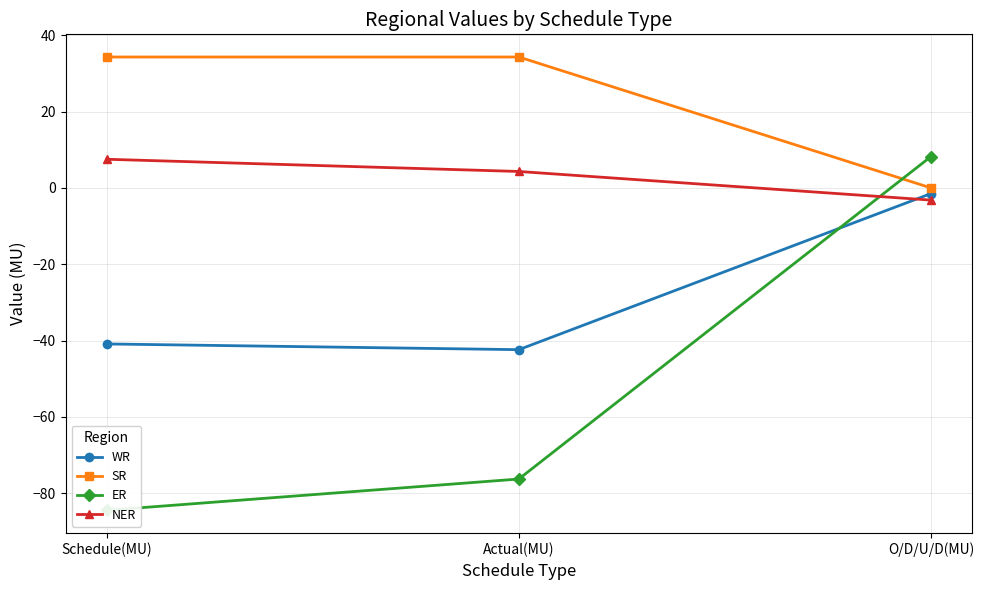

What is the sum of all SR values?

68.6